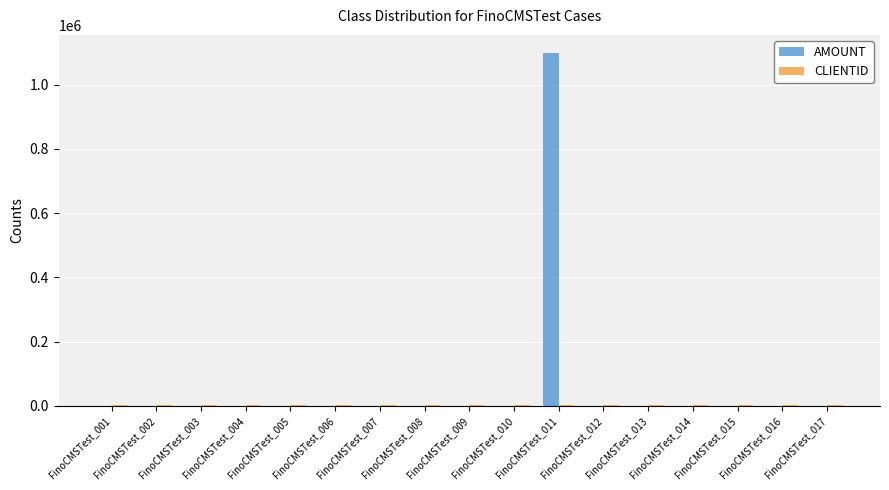

Which series has the largest total across all categories?

AMOUNT